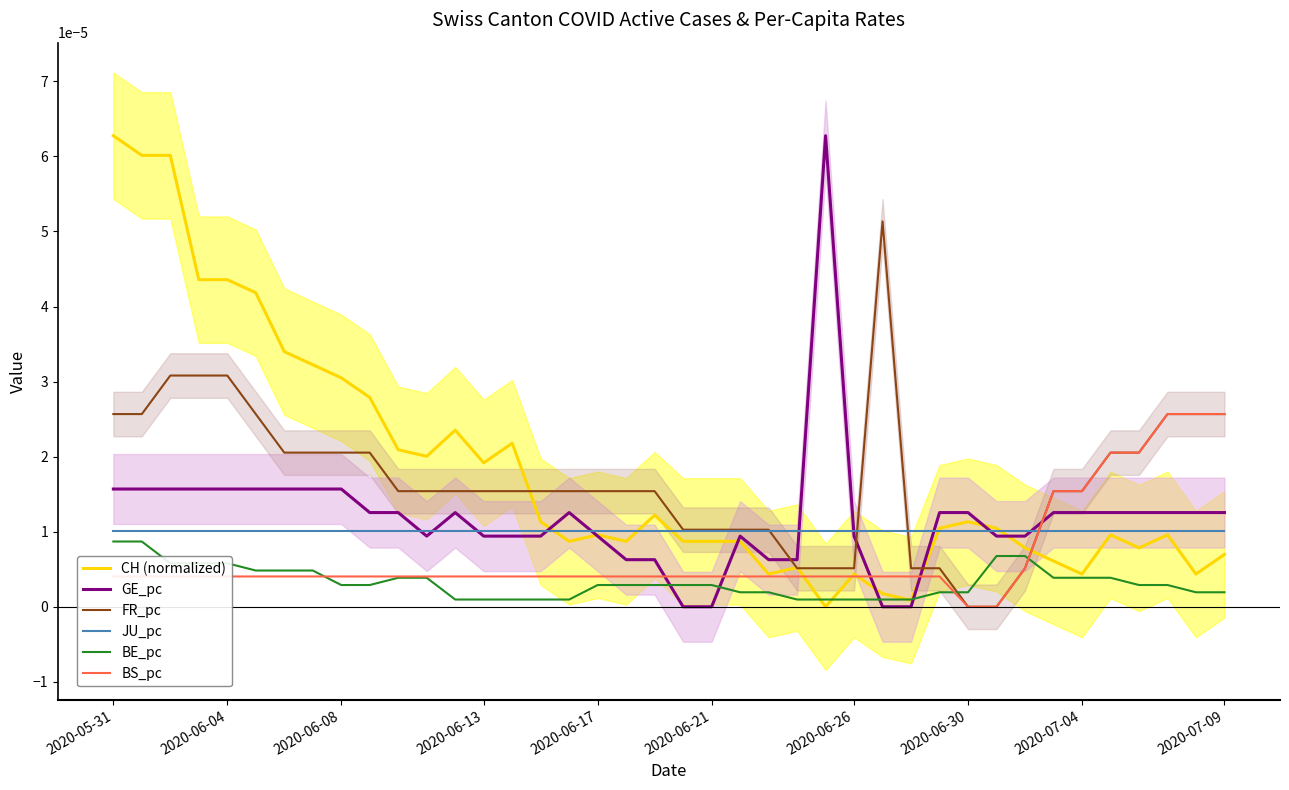

How many lines are shown in the chart?

6